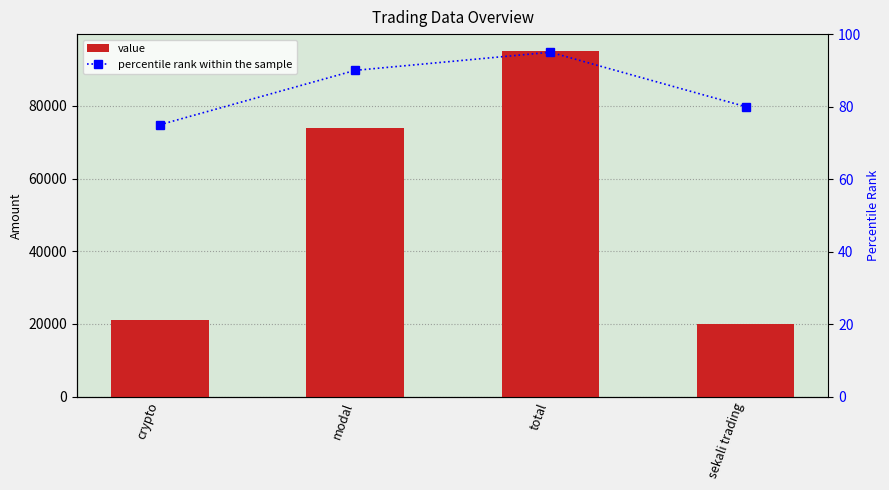

Count the number of data series in this chart.

2